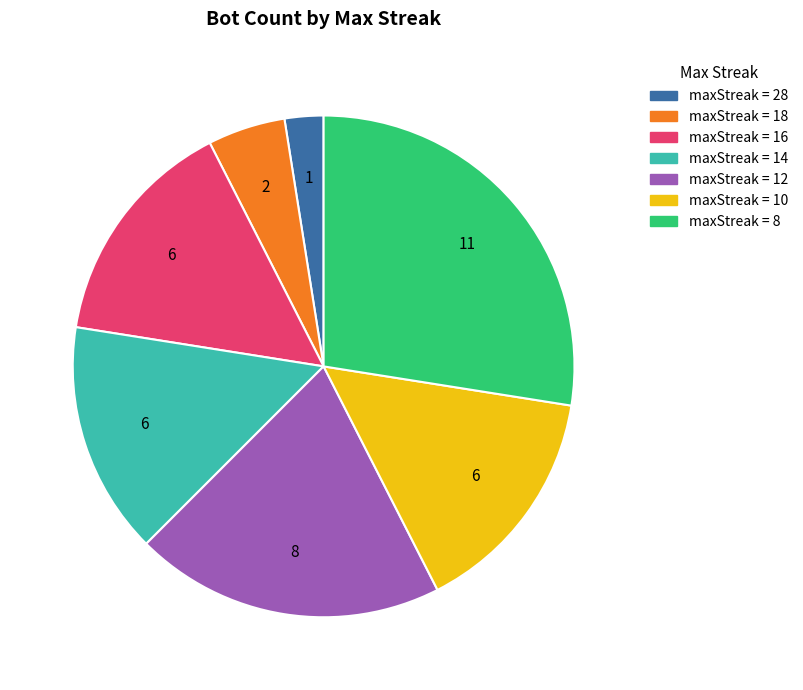

Count the number of slices in the pie.

7